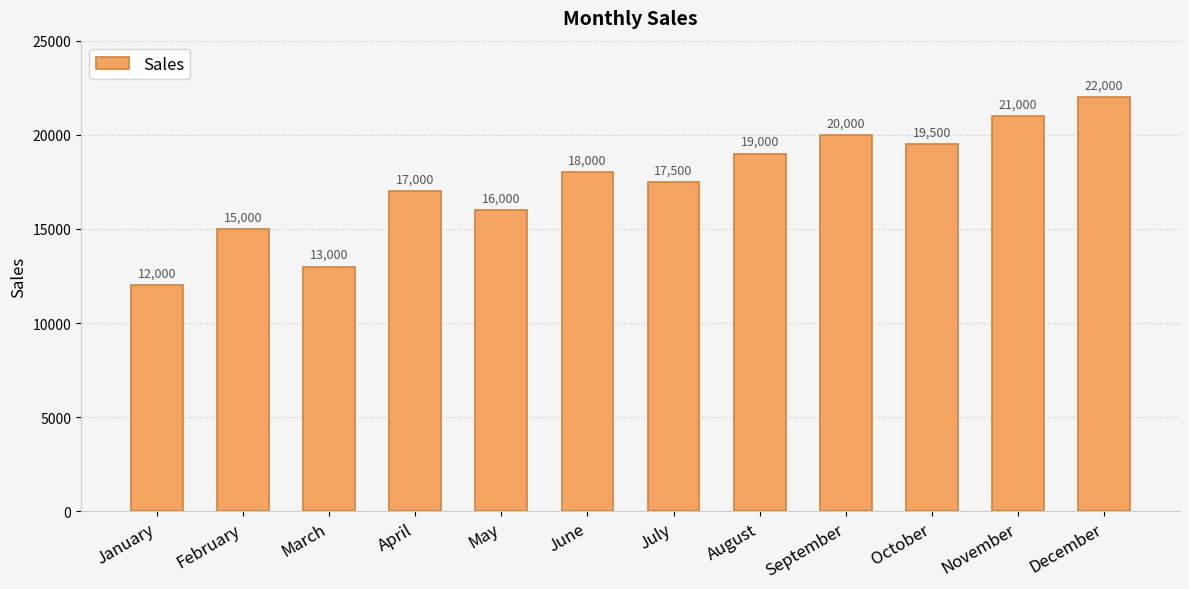

At which label is the value closest to 17000?

April